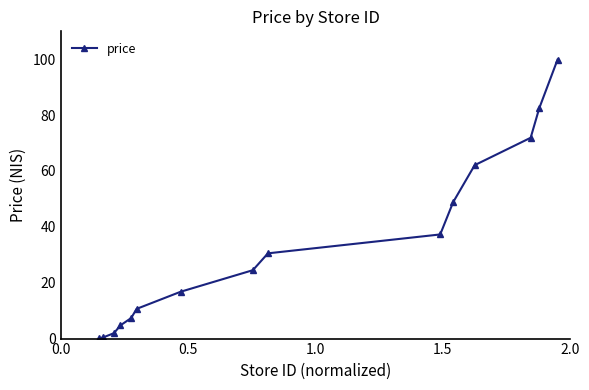

What is the average value?

33.3